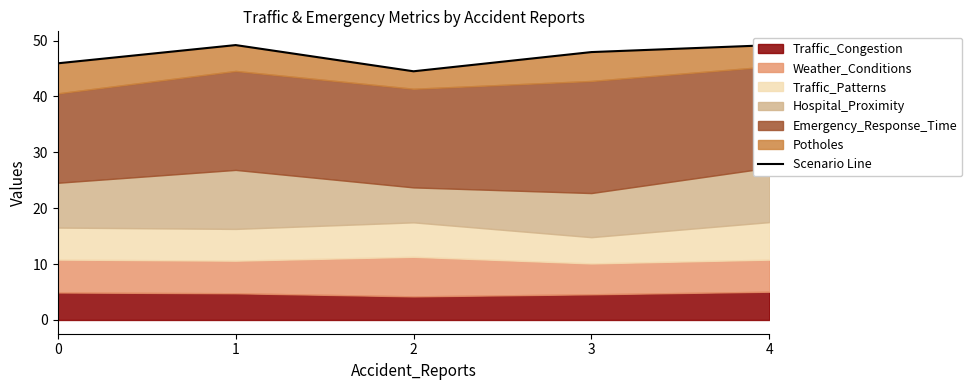

Rank the categories by value from lowest to highest.

2, 0, 3, 4, 1